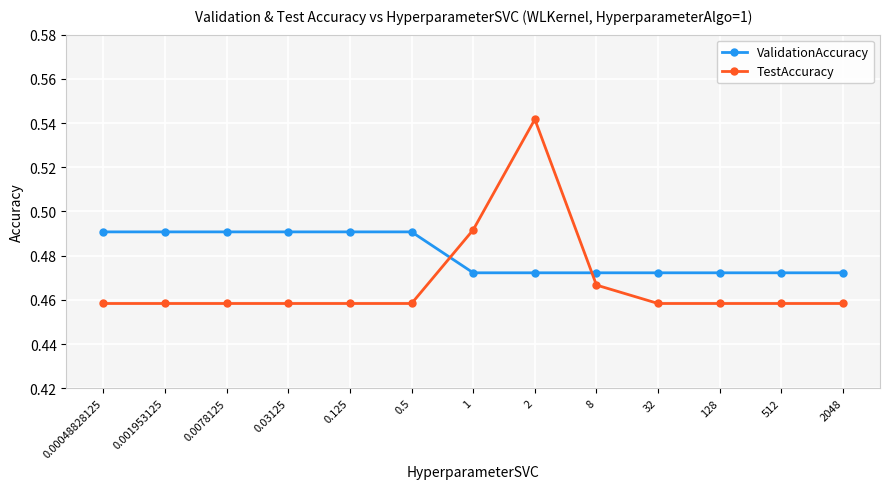

Count the ValidationAccuracy values in the range 0 to 1.

13